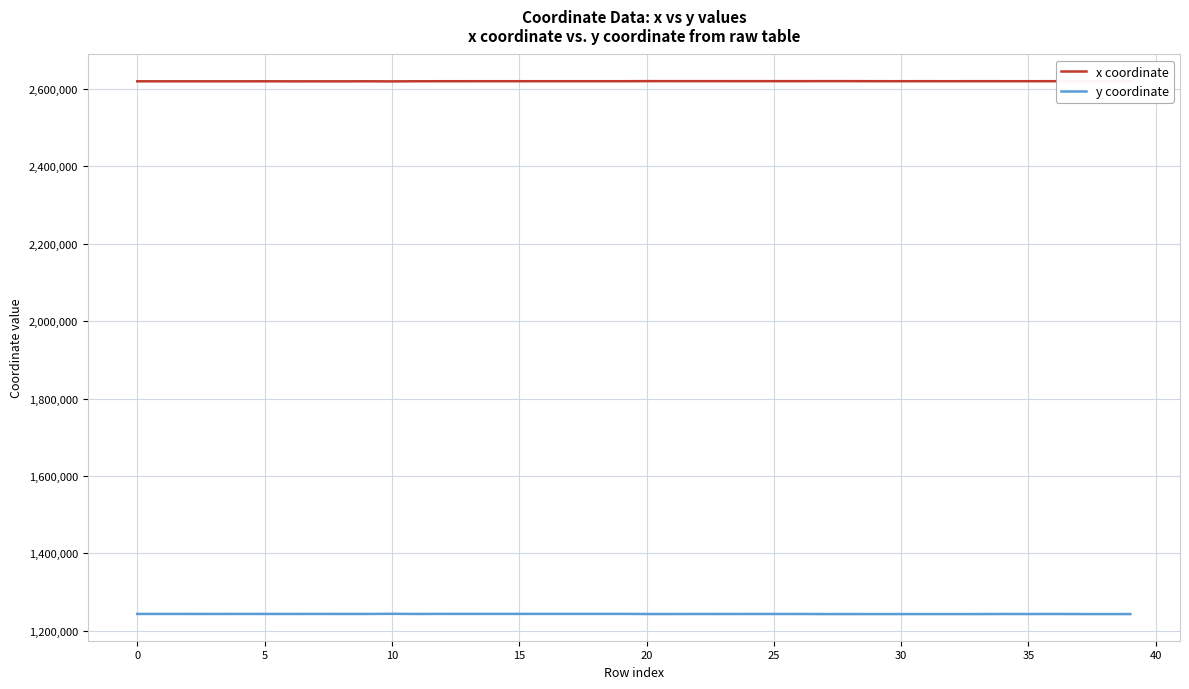

True or false: y coordinate and x coordinate intersect in this chart.

False